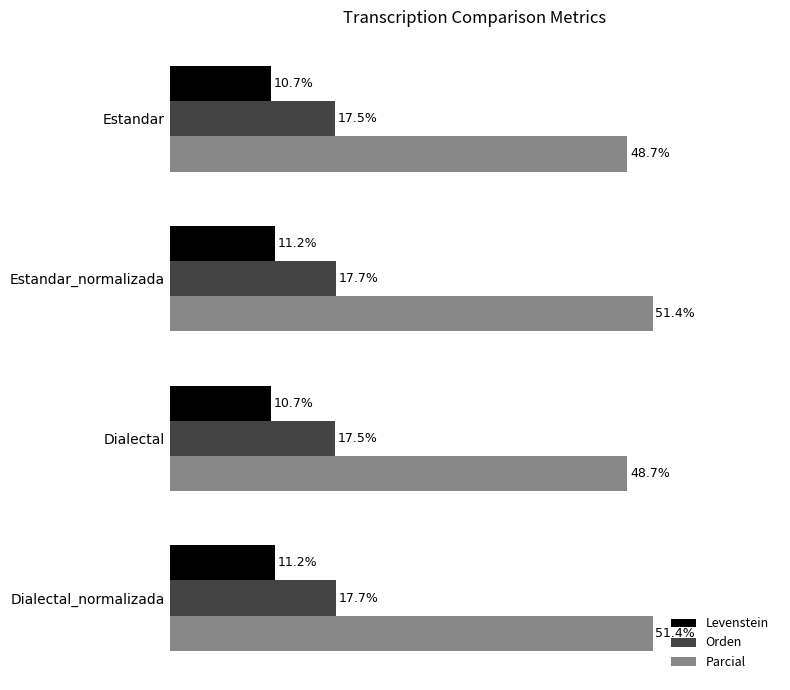

Which series has the largest total across all categories?

Parcial